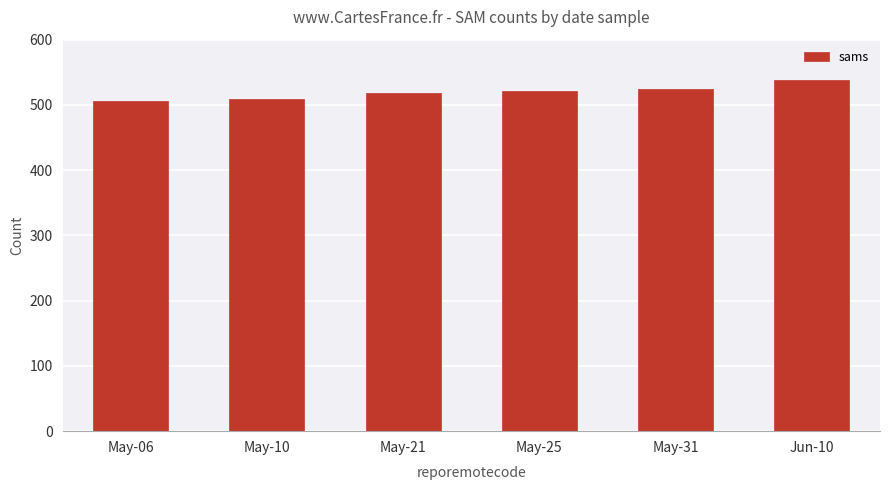

Reading left to right, transcribe all the data shown in this chart.

506	509	519	522	525	538